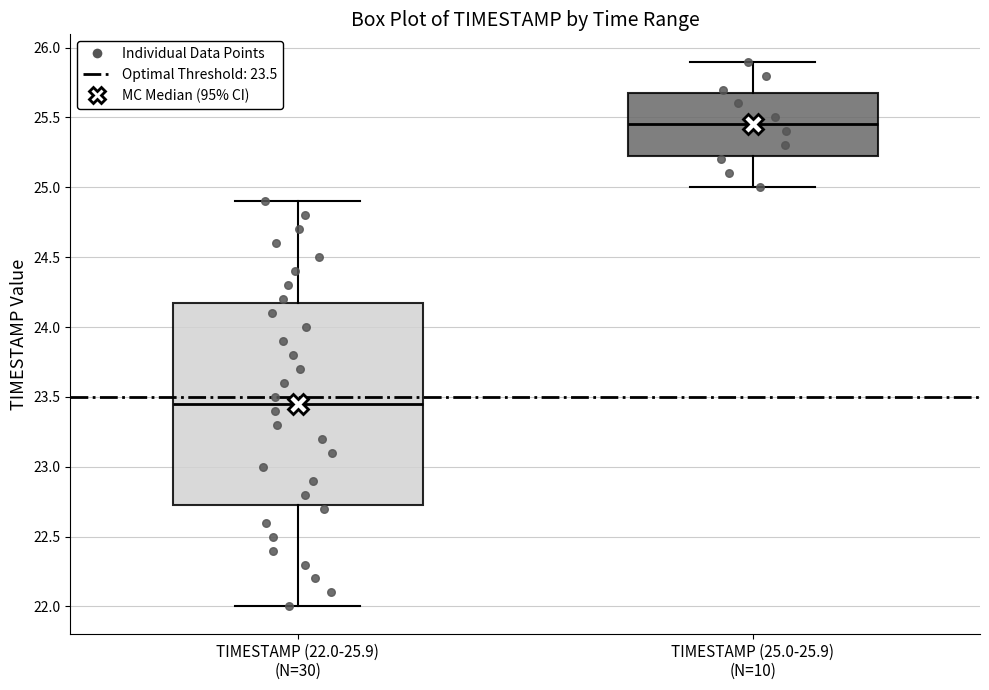

Which box has the lowest median line?

TIMESTAMP (22.0-25.9) (N=30)